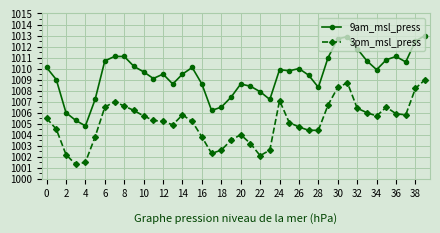

True or false: 9am_msl_press and 3pm_msl_press intersect in this chart.

False